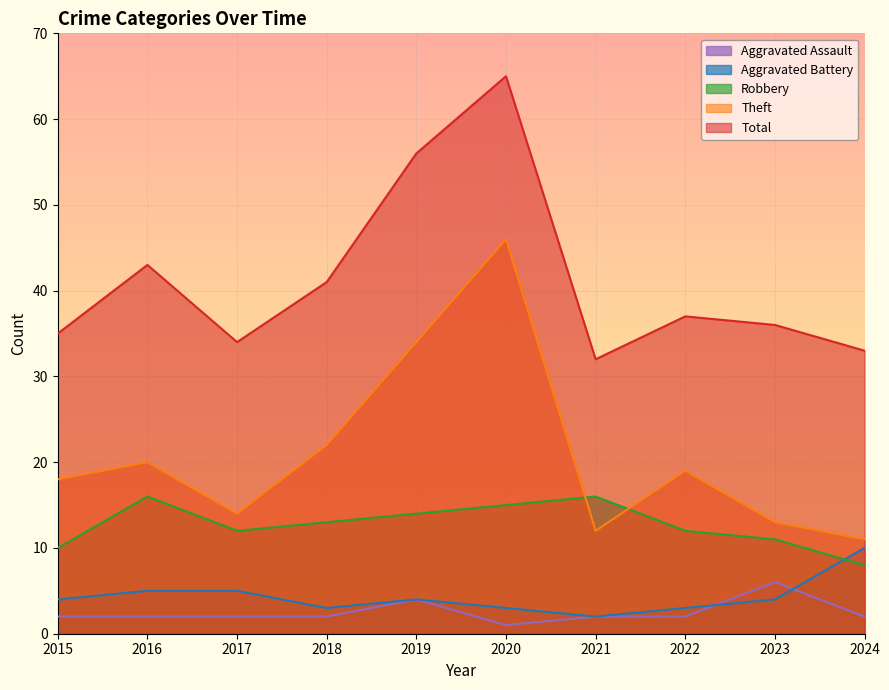

What are all the series names shown in the legend?

Aggravated Assault, Aggravated Battery, Robbery, Theft, Total